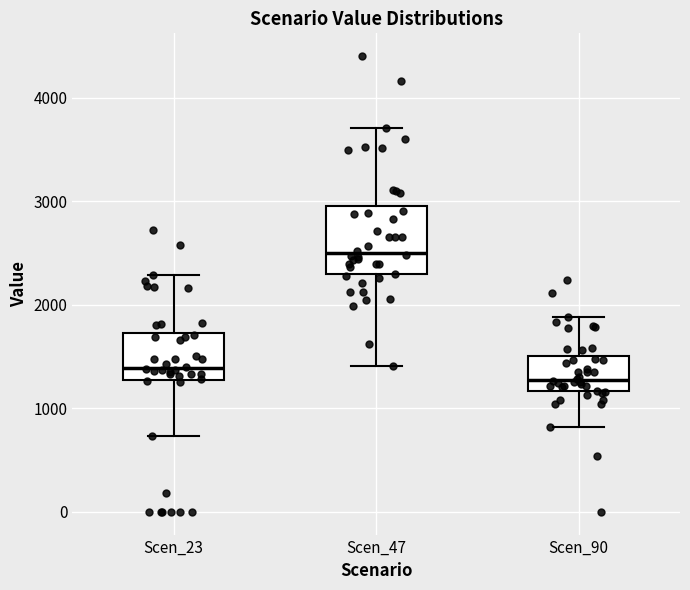

Reading left to right, transcribe this box plot: for each box, give where its median line is, the range the box spans, and where its two whiskers end, as read against the y-axis. The values are not printed on the chart, so give them approximately, as read against the axis.

Scen_23: median 1400, box 1300 to 1700, whiskers 700 to 2300
Scen_47: median 2500, box 2300 to 3000, whiskers 1400 to 3700
Scen_90: median 1300, box 1200 to 1500, whiskers 800 to 1900